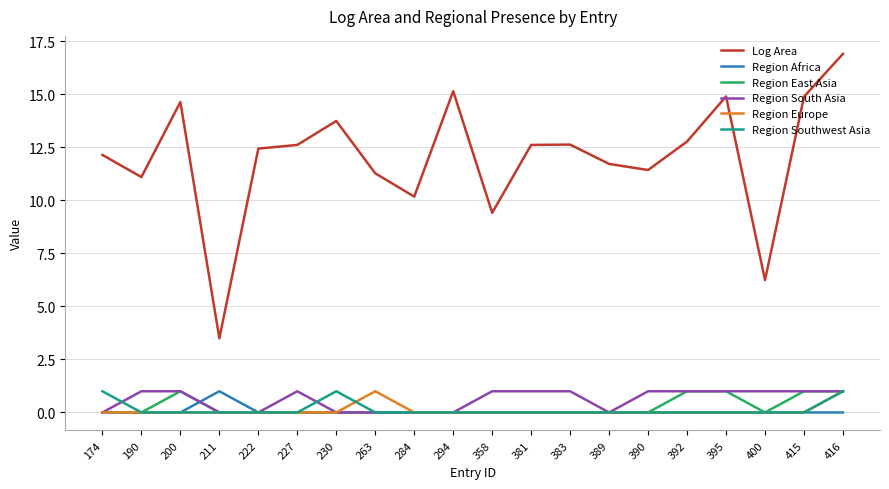

Is it true that Region East Asia equals 0.0 at 358?

True